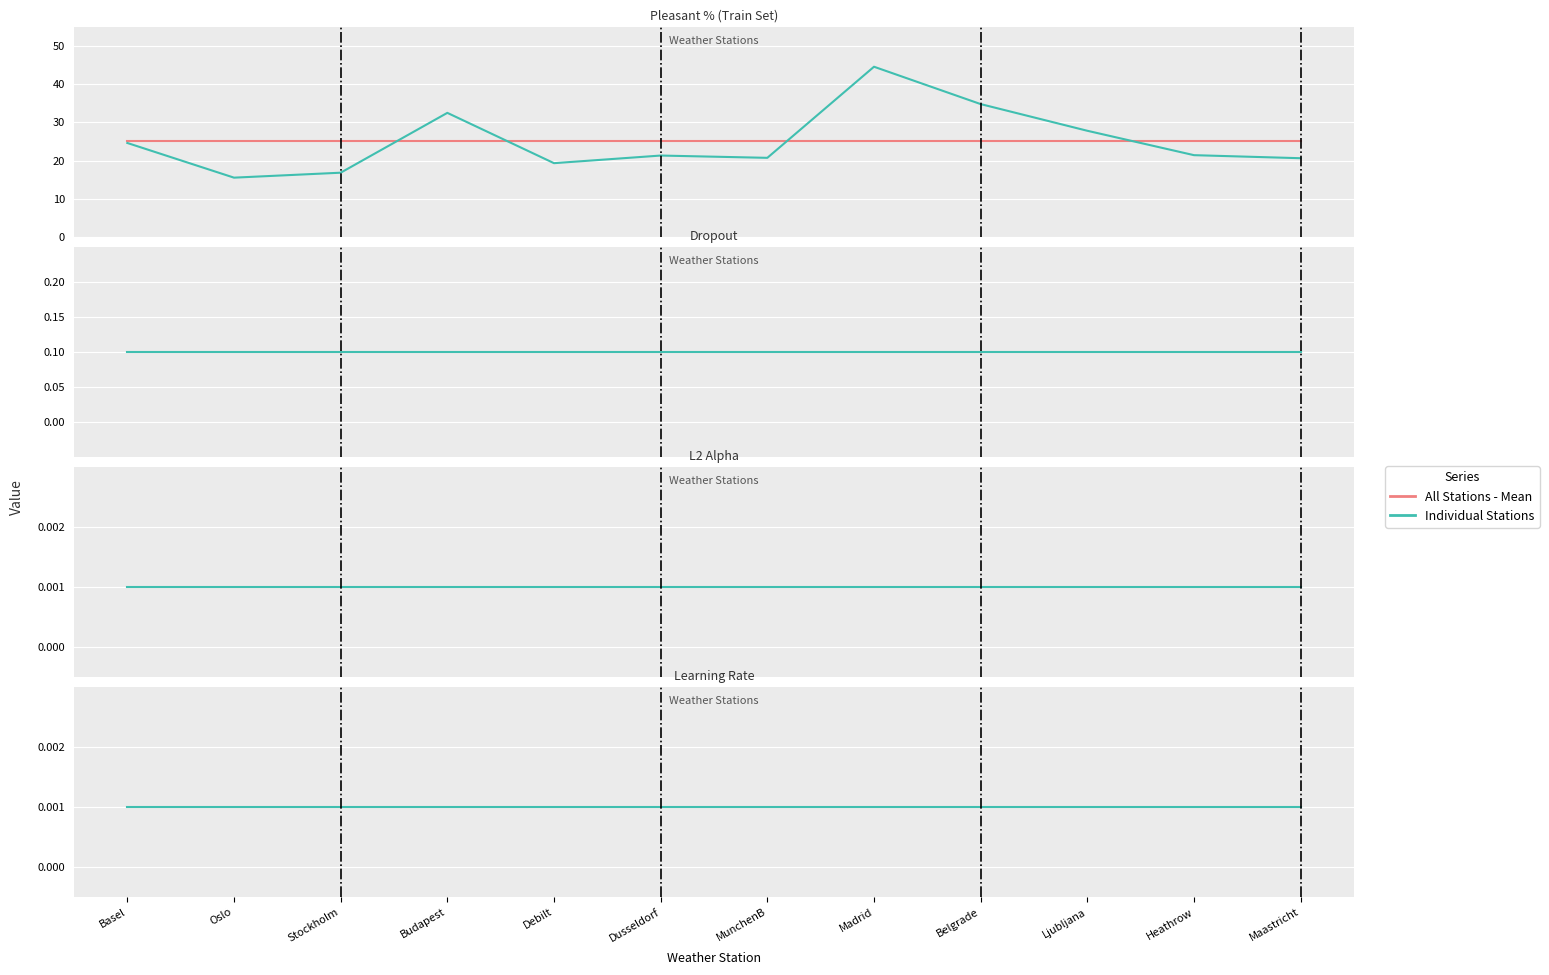

Is this an area chart (filled region under the line)?

No